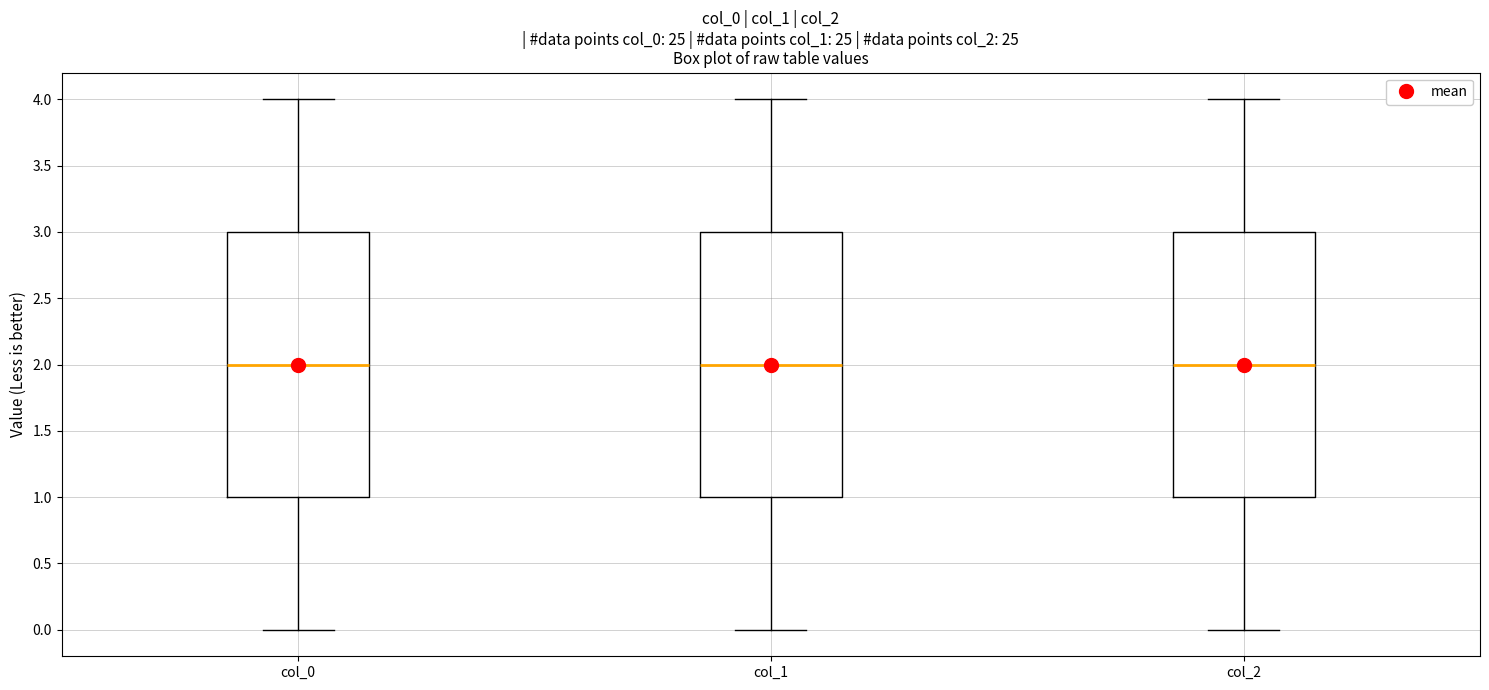

Reading left to right, read every box against the y-axis: the position of its median line, the range the box covers, and the ends of its whiskers. The values are not printed on the chart, so give them approximately, as read against the axis.

col_0: median 2, box 1 to 3, whiskers 0 to 4
col_1: median 2, box 1 to 3, whiskers 0 to 4
col_2: median 2, box 1 to 3, whiskers 0 to 4